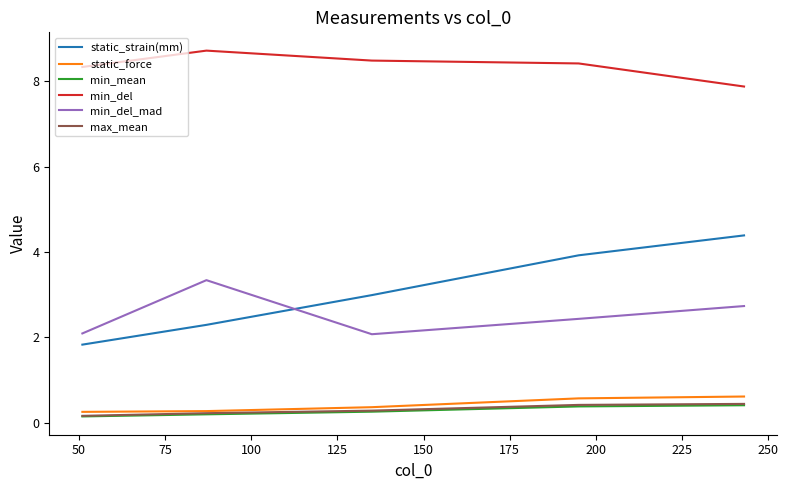

What are all the series names shown in the legend?

static_strain(mm), static_force, min_mean, min_del, min_del_mad, max_mean